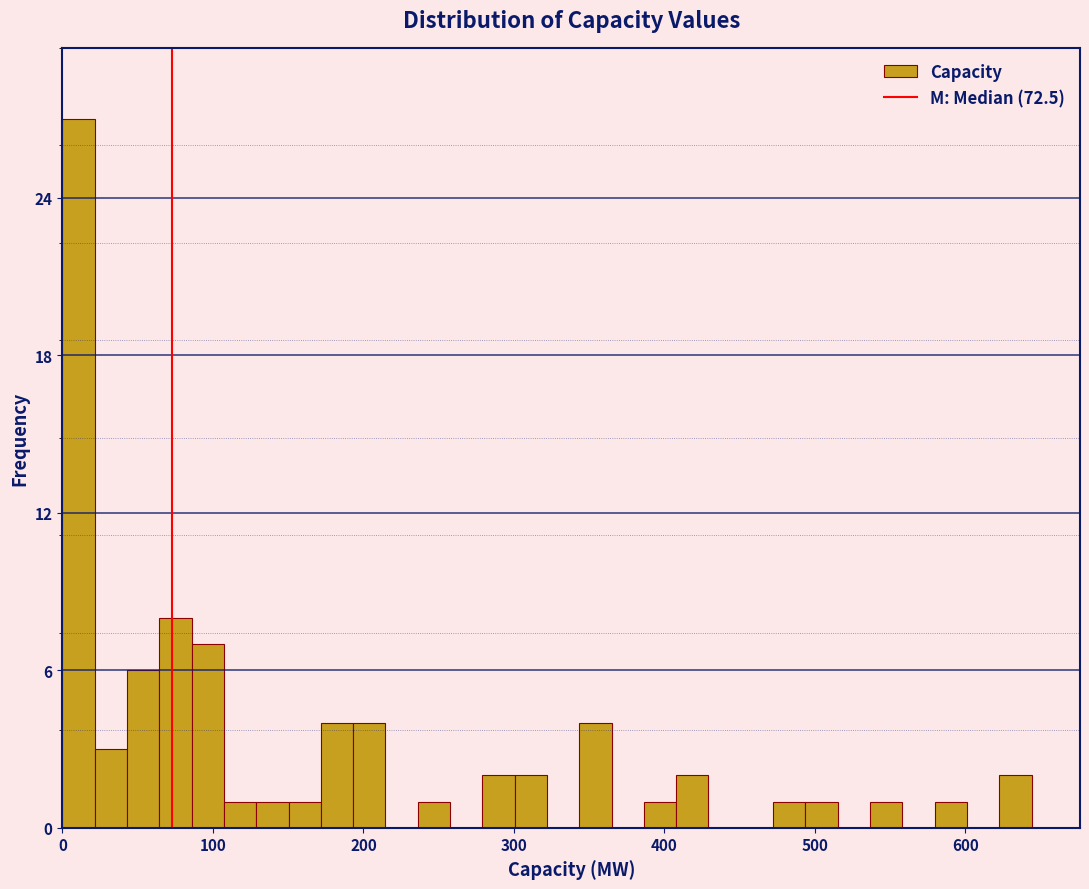

Read against the x-axis, roughly where is the centre of the tallest bar?

10